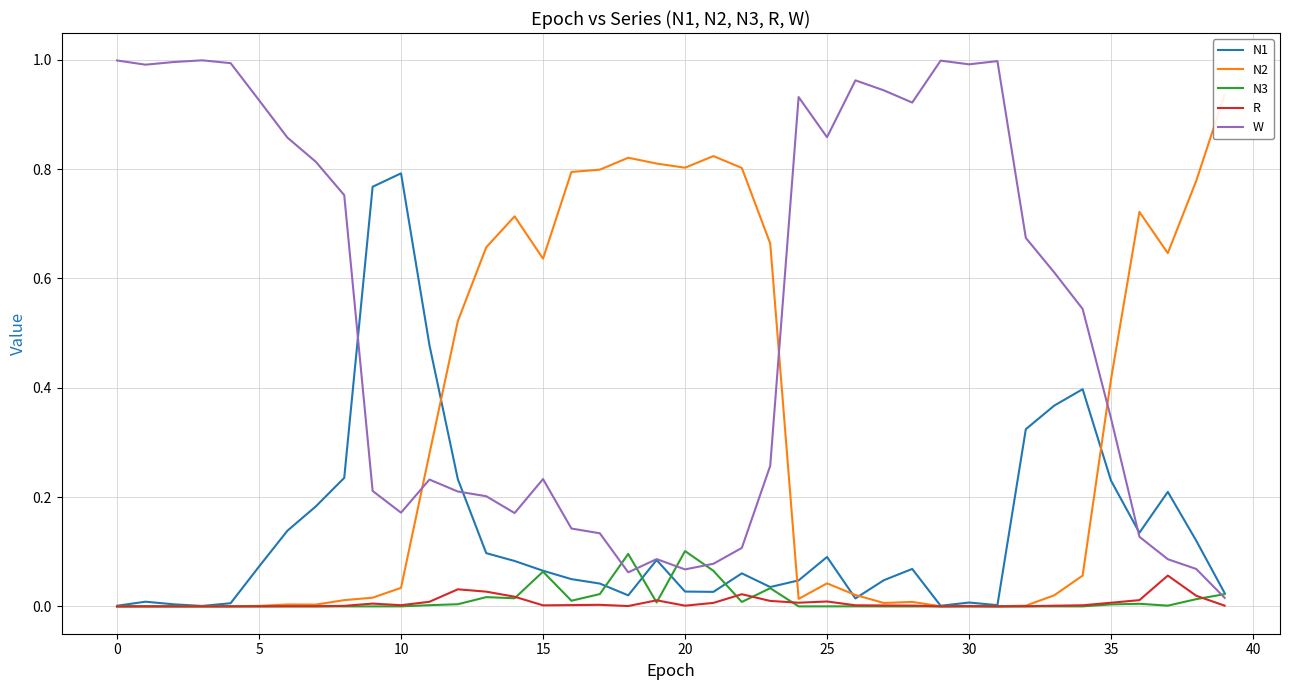

Is it true that W equals 0.9 at 25?

True